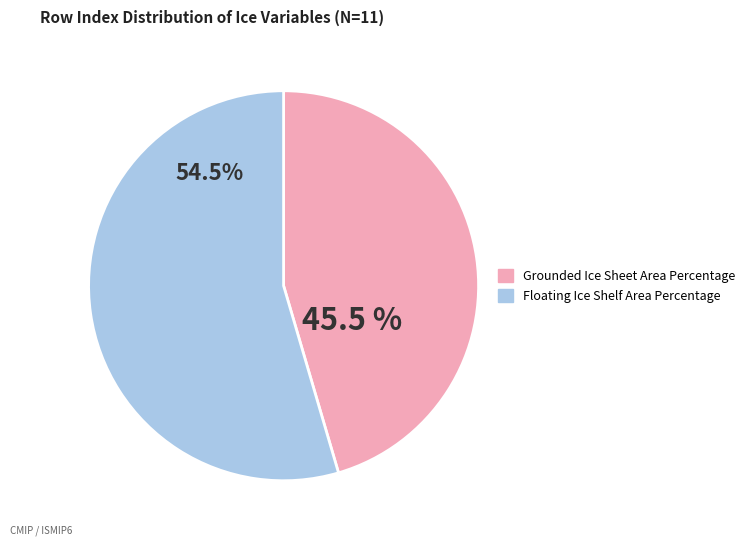

Is Floating Ice Shelf Area Percentage the majority of the pie?

Yes